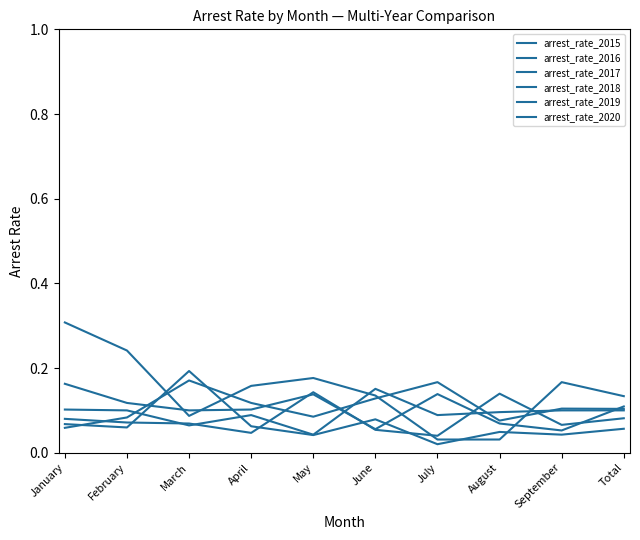

Which series has the widest spread of values?

arrest_rate_2015